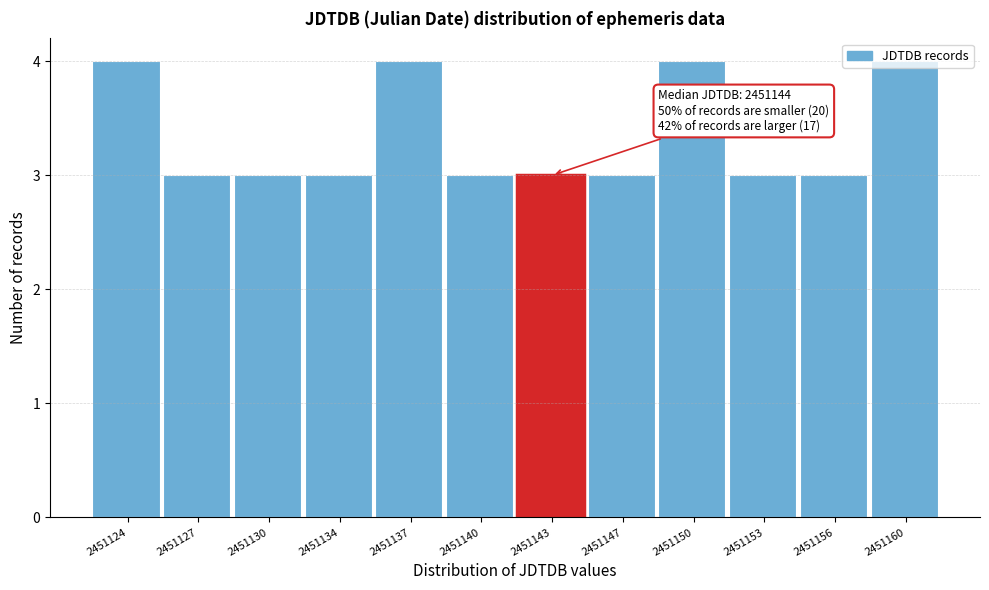

What is the average value?

3